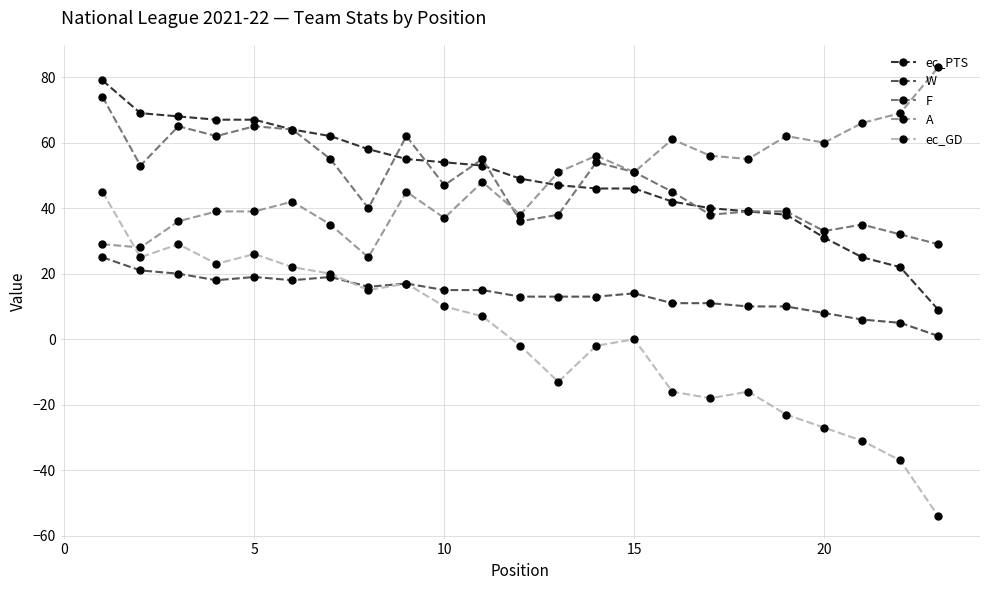

Reading right to left, transcribe all the data shown in this chart.

ec_PTS: 9	22	25	31	38	39	40	42	46	46	47	49	53	54	55	58	62	64	67	67	68	69	79
W: 1	5	6	8	10	10	11	11	14	13	13	13	15	15	17	16	19	18	19	18	20	21	25
F: 29	32	35	33	39	39	38	45	51	54	38	36	55	47	62	40	55	64	65	62	65	53	74
A: 83	69	66	60	62	55	56	61	51	56	51	38	48	37	45	25	35	42	39	39	36	28	29
ec_GD: -54	-37	-31	-27	-23	-16	-18	-16	0	-2	-13	-2	7	10	17	15	20	22	26	23	29	25	45